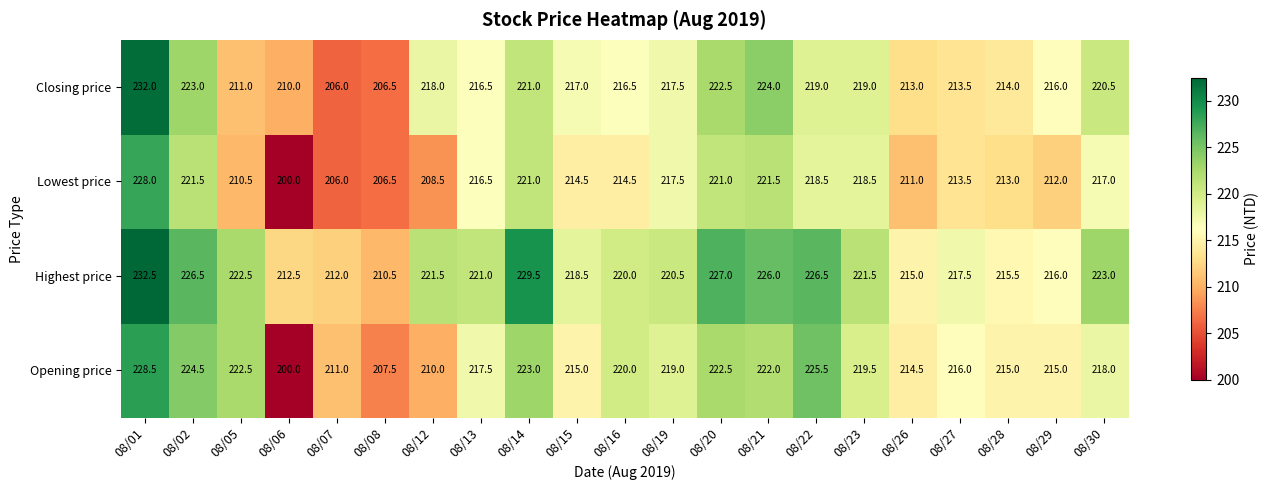

What is the highest value of the Lowest price series?

228.0